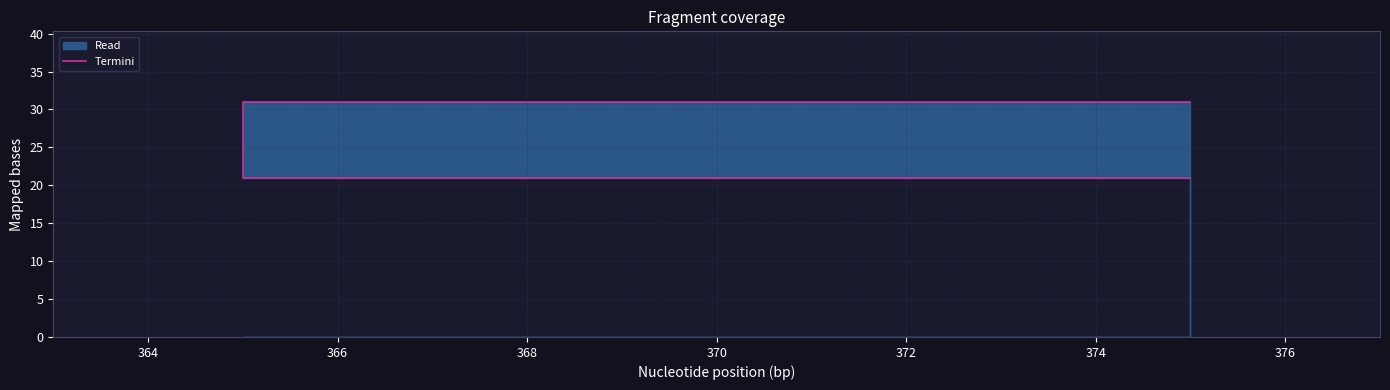

What is the average value?

26